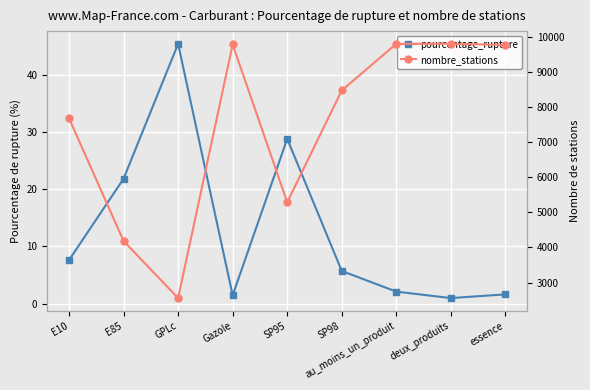

True or false: pourcentage_rupture has a value of 7.6 at E10.

True